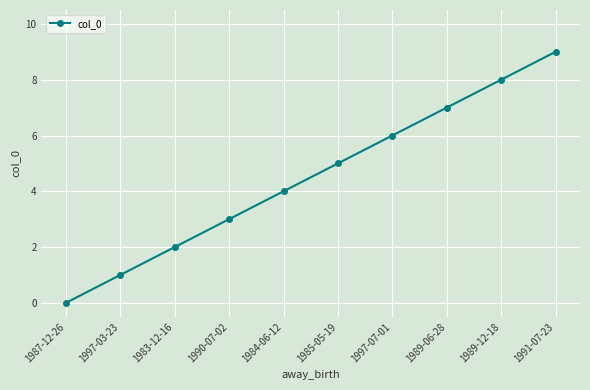

How many data points are less than 5?

5